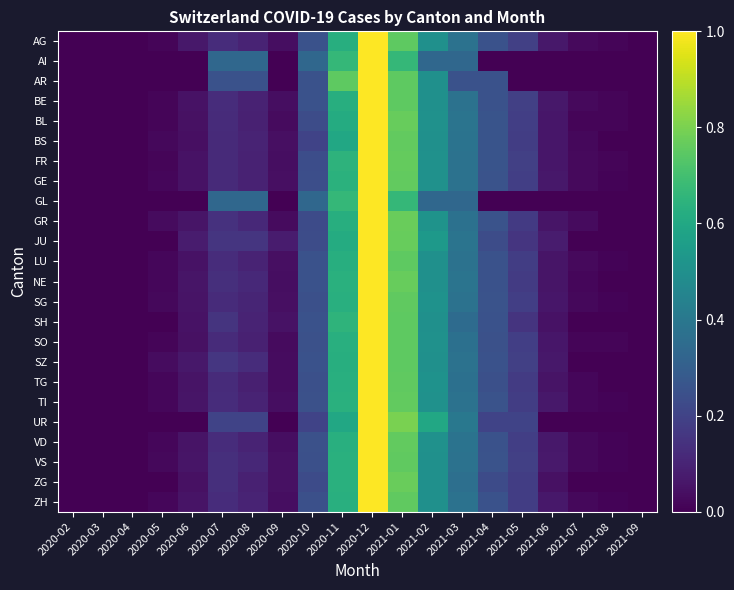

At 2020-08, list the series in order from largest to smallest.

AI, GL, AR, UR, JU, SZ, NE, GR, VS, SG, TI, AG, BS, LU, SH, VD, ZH, GE, FR, BE, BL, SO, ZG, TG